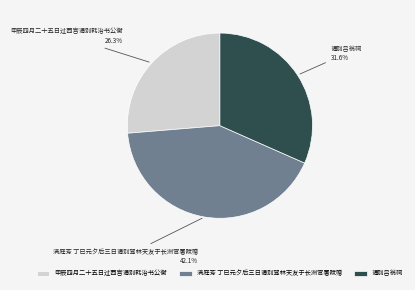

To the nearest percent, what is the average slice percentage?

33%